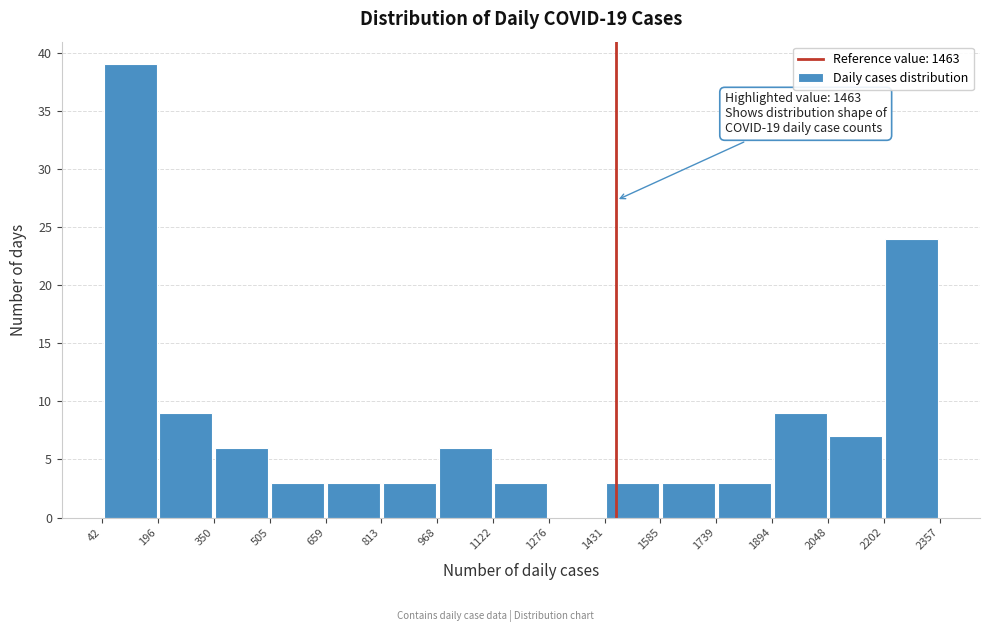

Which range on the x-axis has the tallest bar?

42 to 196